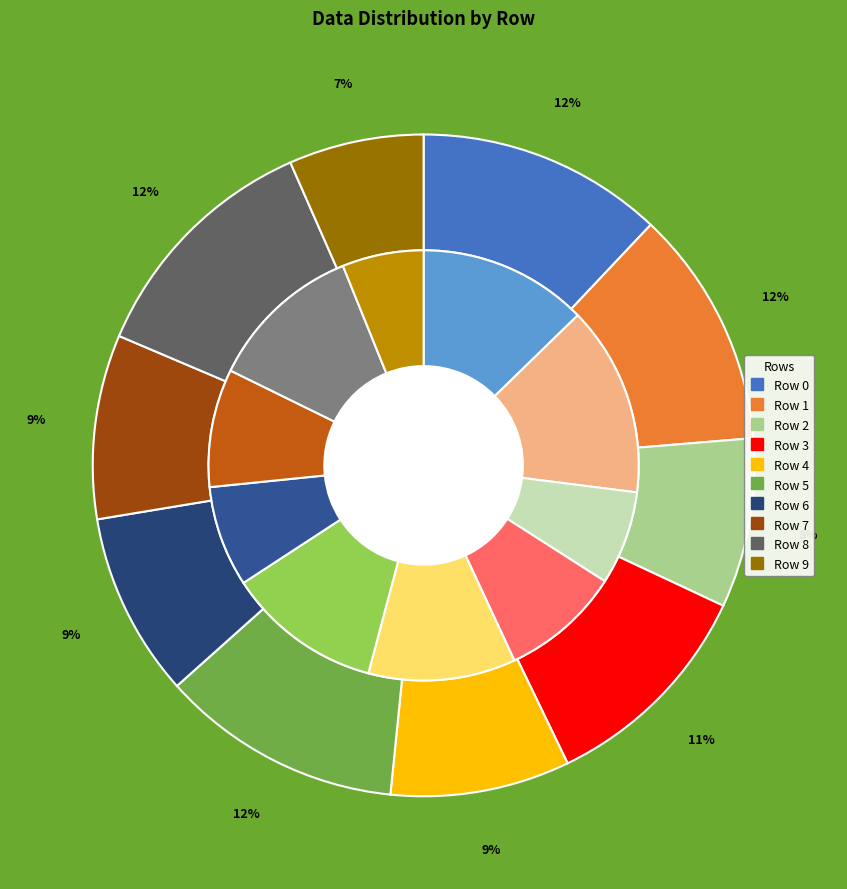

To the nearest percent, what portion does Row 9 represent?

6%